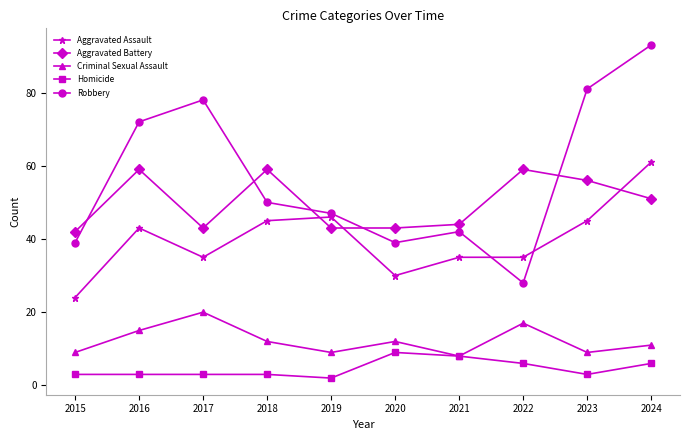

What are all the series names shown in the legend?

Aggravated Assault, Aggravated Battery, Criminal Sexual Assault, Homicide, Robbery